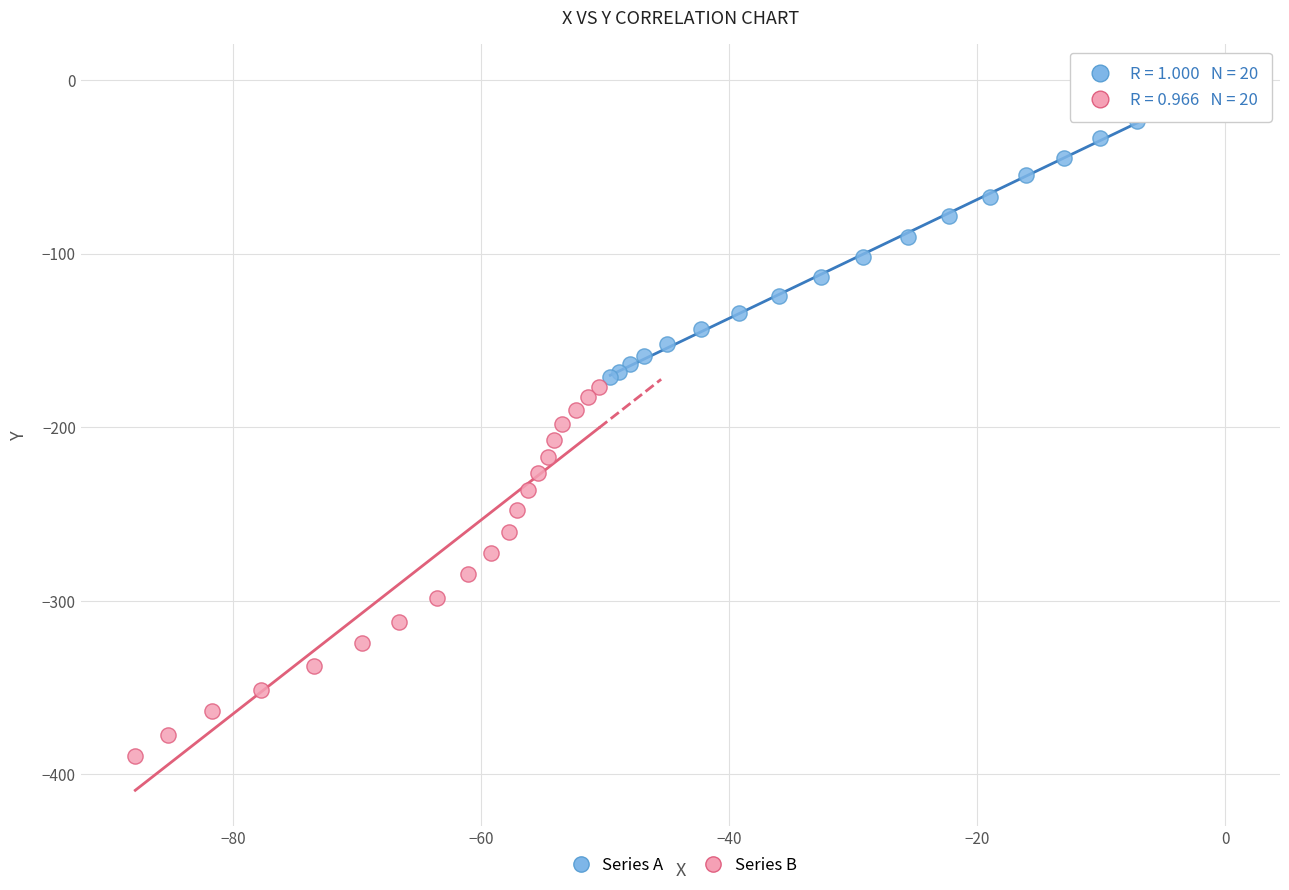

Which series contains the highest Y value?

Series A